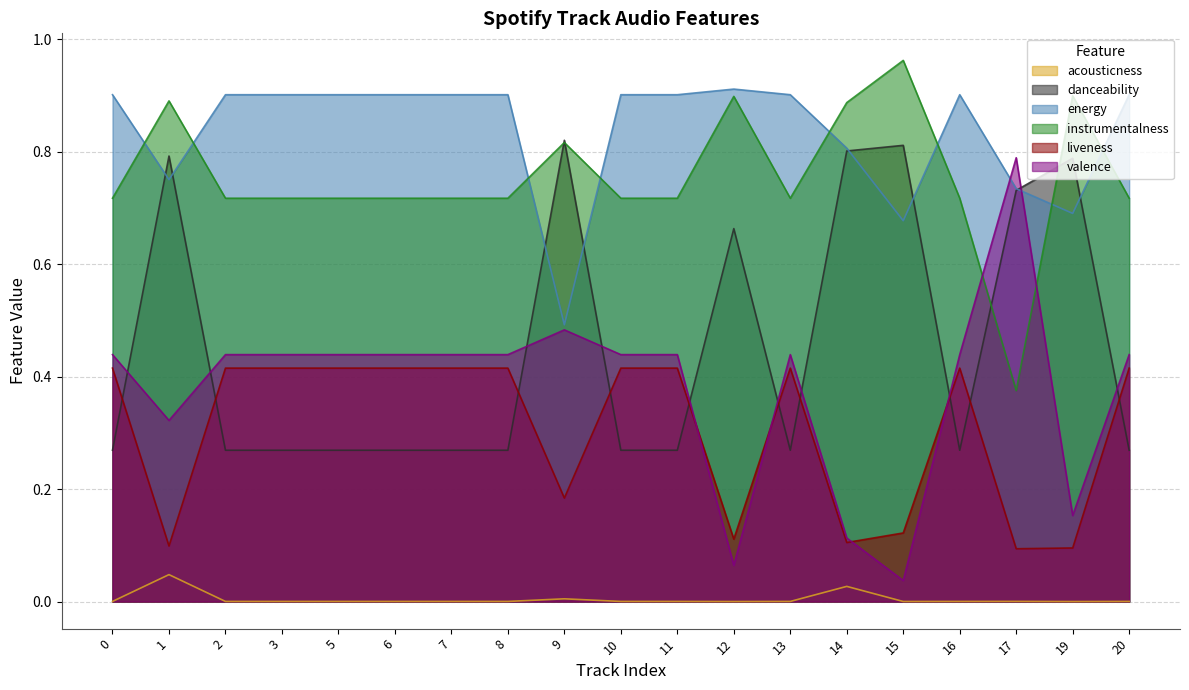

Rank the categories by danceability value from highest to lowest.

9, 15, 14, 1, 19, 17, 12, 0, 2, 3, 5, 6, 7, 8, 10, 11, 13, 16, 20